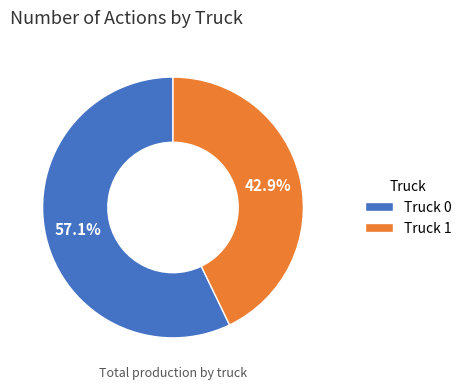

Approximately how many times larger is the value at Truck 0 compared to Truck 1?

1.3